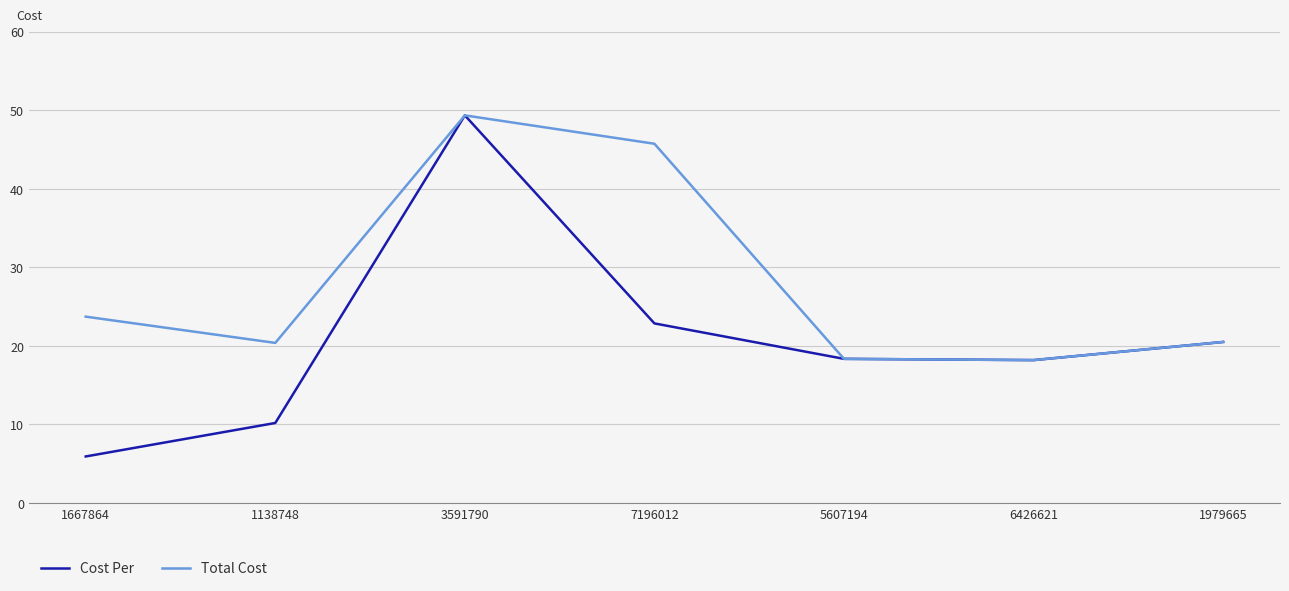

Is it true that Cost Per equals 10.2 at 1138748?

True